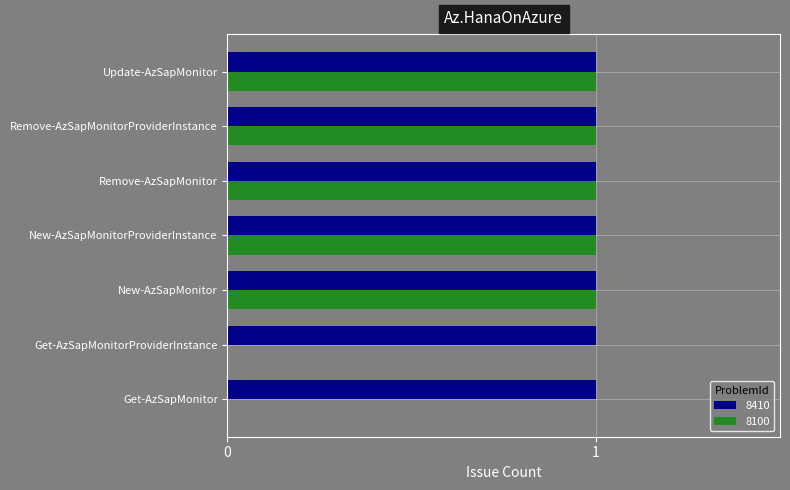

Is the value of 8100 at Get-AzSapMonitorProviderInstance greater than the value of 8410 at Get-AzSapMonitor?

No